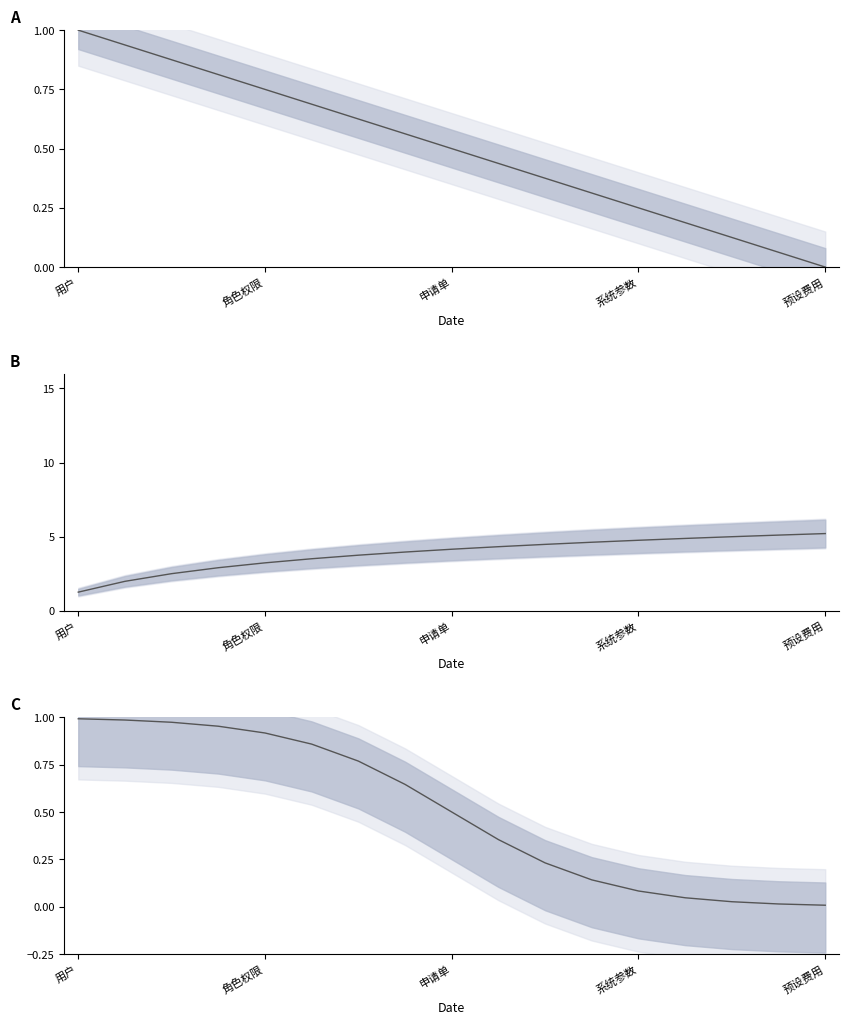

Is it true that the value at 10 is 0.1?

False